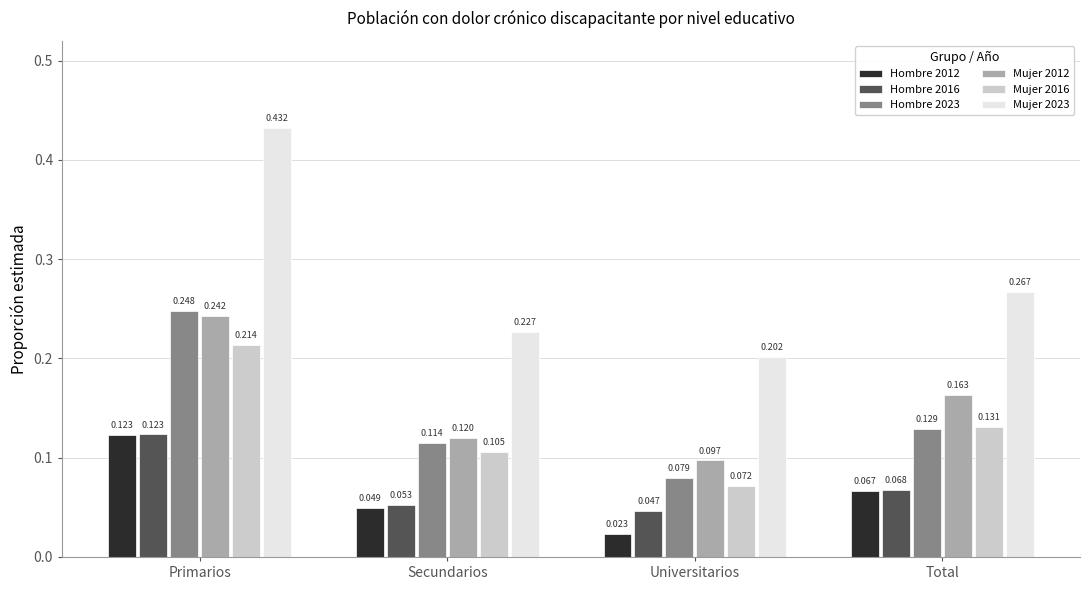

List the labels in order of Mujer 2012 value, smallest first.

Universitarios, Secundarios, Total, Primarios